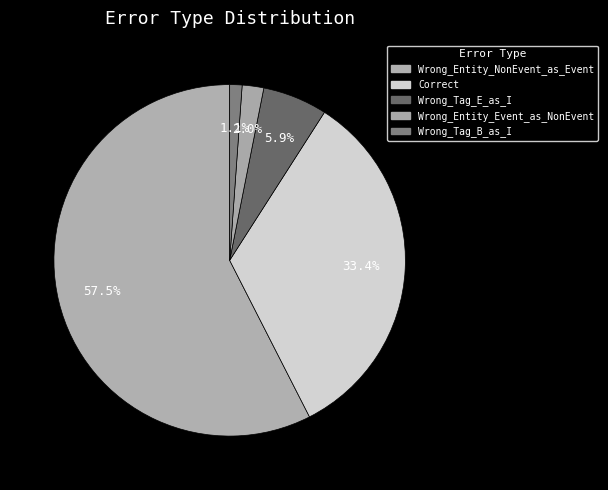

How many slices are in this pie chart?

5